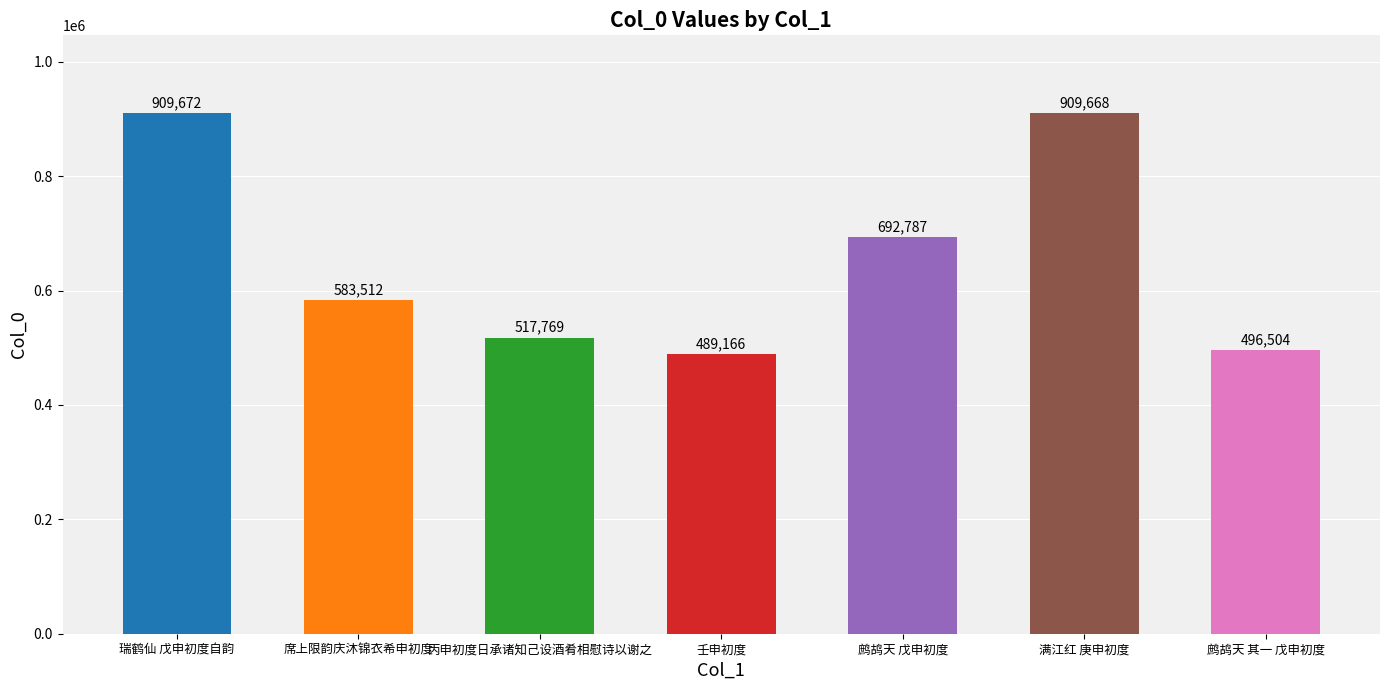

What is the change in value from 席上限韵庆沐锦衣希申初度 to 丙申初度日承诸知己设酒肴相慰诗以谢之?

-65743